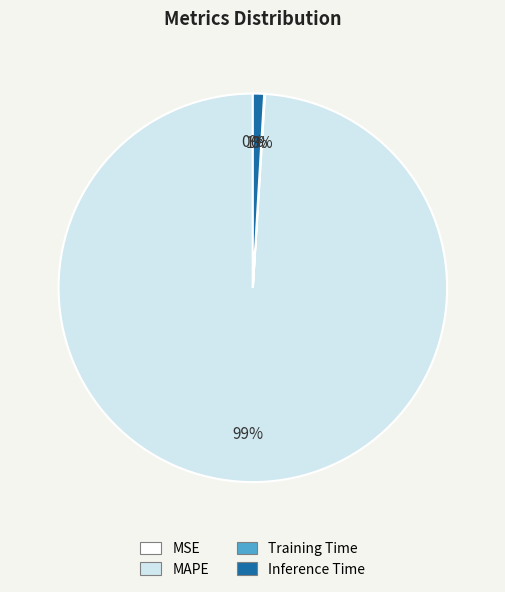

Is there a majority slice in this chart?

Yes